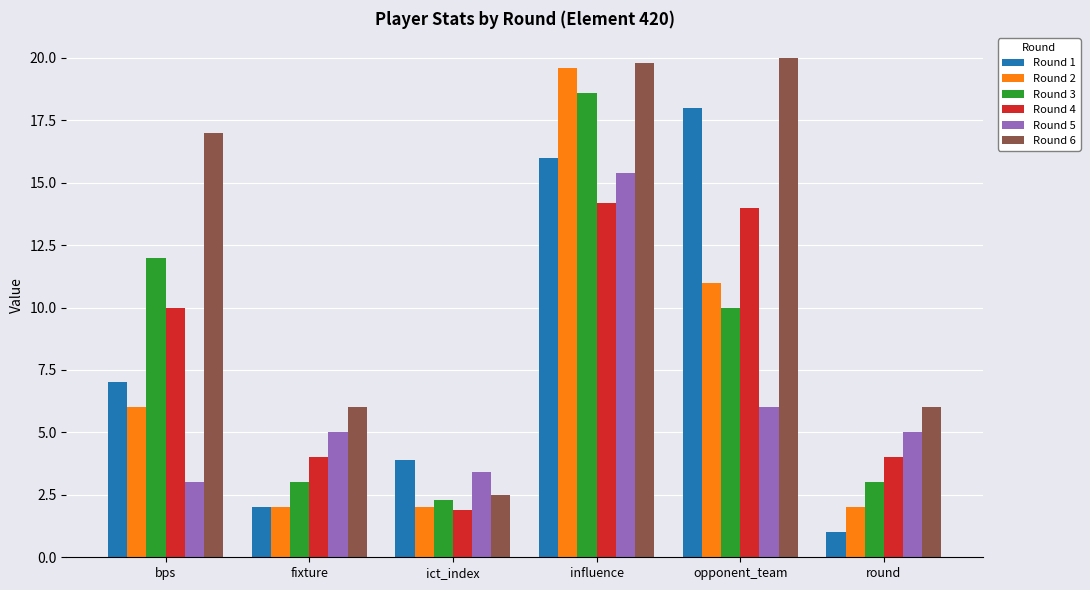

Reading left to right, list all the values displayed in this chart.

Round 1: bps=7.0	fixture=2.0	ict_index=3.9	influence=16.0	opponent_team=18.0	round=1.0
Round 2: bps=6.0	fixture=2.0	ict_index=2.0	influence=19.6	opponent_team=11.0	round=2.0
Round 3: bps=12.0	fixture=3.0	ict_index=2.3	influence=18.6	opponent_team=10.0	round=3.0
Round 4: bps=10.0	fixture=4.0	ict_index=1.9	influence=14.2	opponent_team=14.0	round=4.0
Round 5: bps=3.0	fixture=5.0	ict_index=3.4	influence=15.4	opponent_team=6.0	round=5.0
Round 6: bps=17.0	fixture=6.0	ict_index=2.5	influence=19.8	opponent_team=20.0	round=6.0